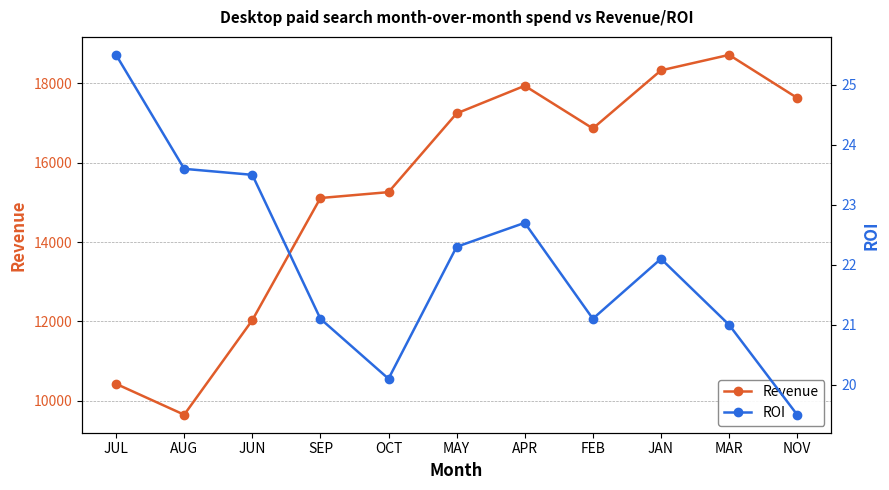

Rank the series by their average value, from lowest to highest.

ROI, Revenue